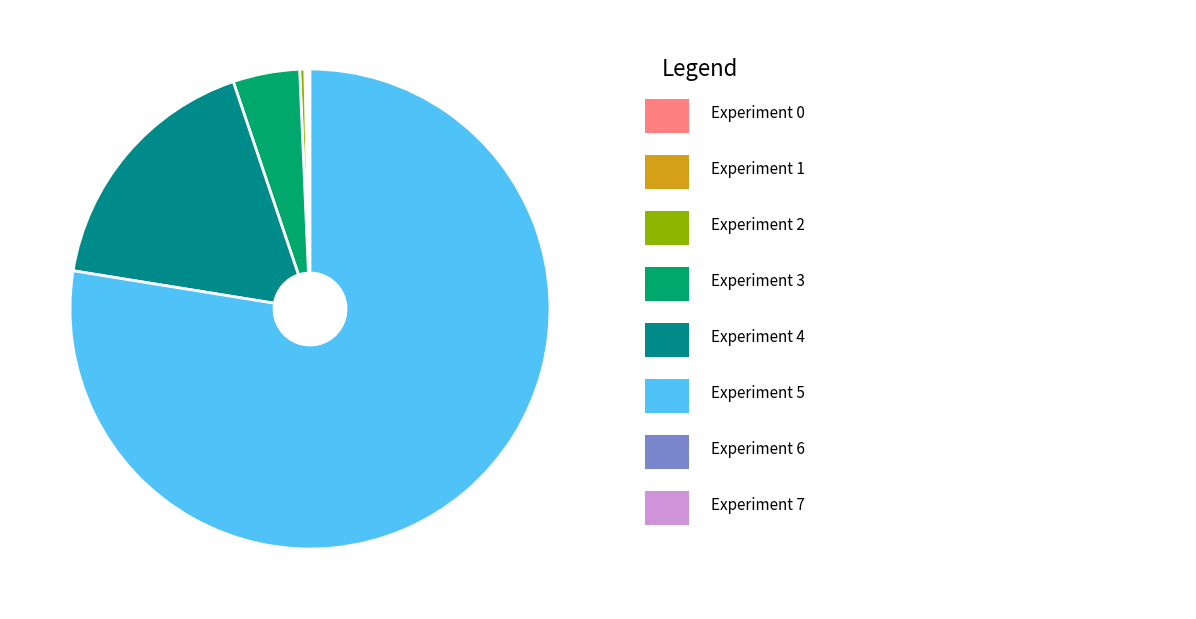

Does any single category account for the majority?

Yes